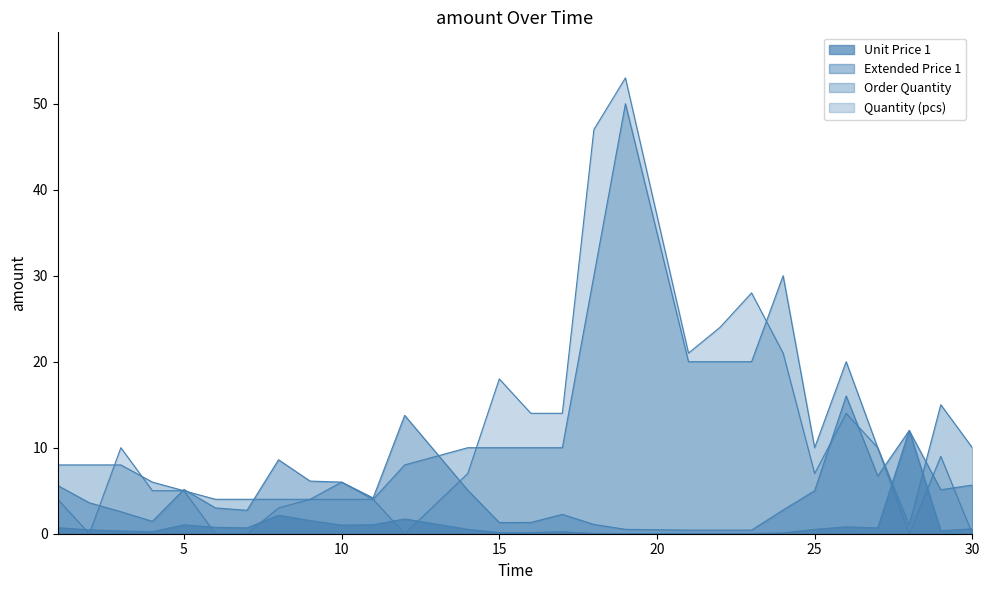

What is the difference between the maximum and minimum values in the Unit Price 1 series?

12.0